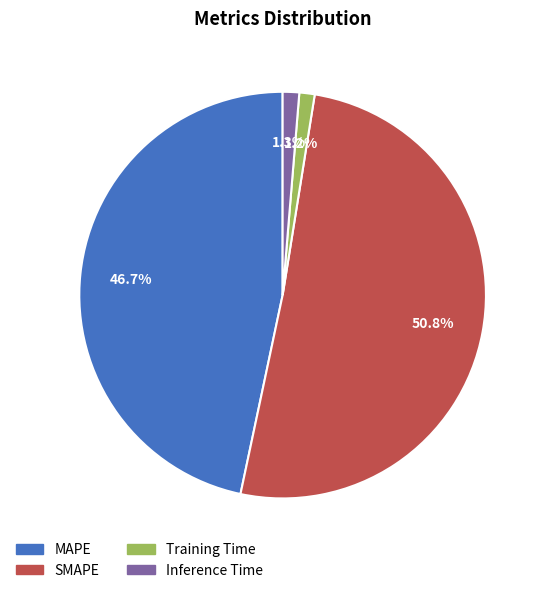

What is the largest slice in the pie chart?

SMAPE